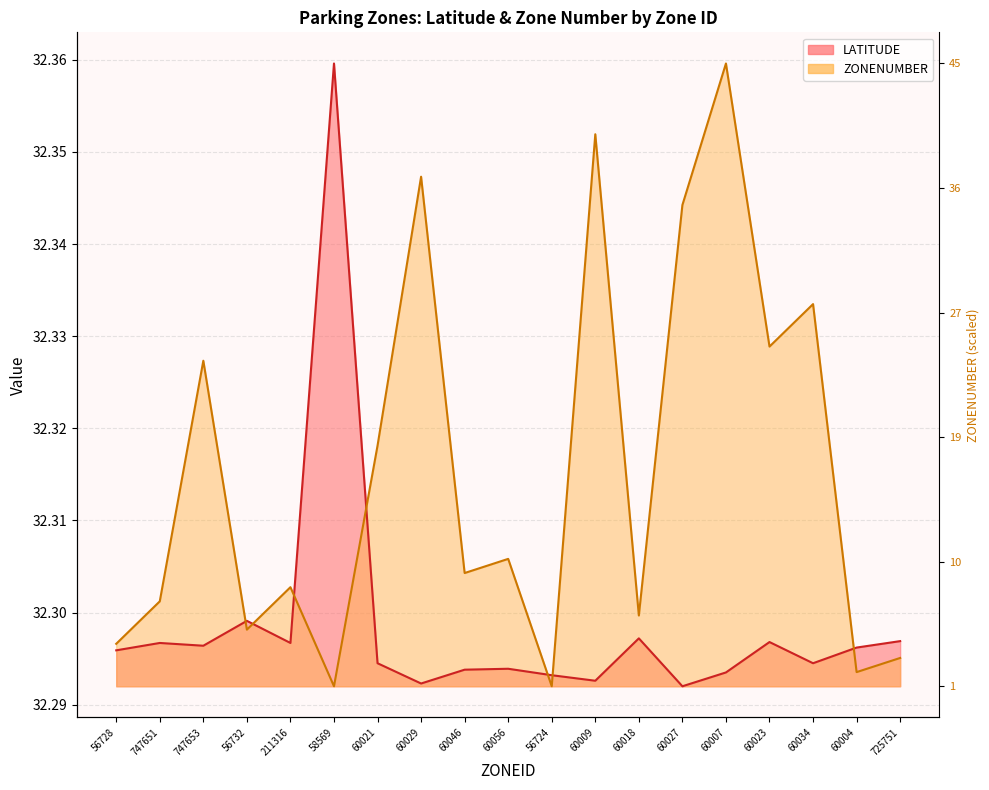

Reading left to right, what are all the values shown in this chart?

LATITUDE: 56728=32.3	747651=32.3	747653=32.3	56732=32.3	211316=32.3	58569=32.4	60021=32.3	60029=32.3	60046=32.3	60056=32.3	56724=32.3	60009=32.3	60018=32.3	60027=32.3	60007=32.3	60023=32.3	60034=32.3	60004=32.3	725751=32.3
ZONENUMBER: 56728=32.3	747651=32.3	747653=32.3	56732=32.3	211316=32.3	58569=32.3	60021=32.3	60029=32.3	60046=32.3	60056=32.3	56724=32.3	60009=32.4	60018=32.3	60027=32.3	60007=32.4	60023=32.3	60034=32.3	60004=32.3	725751=32.3